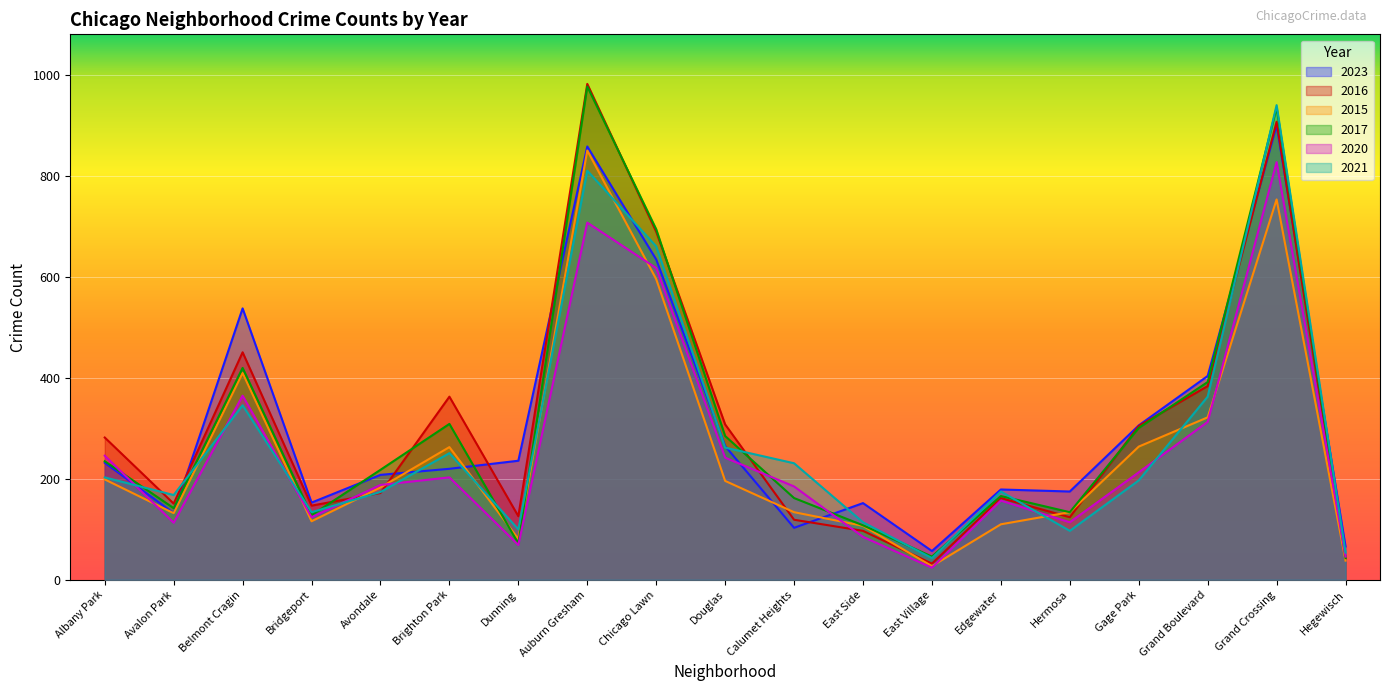

The 2021 series shows 230 at Bridgeport. True or false?

False